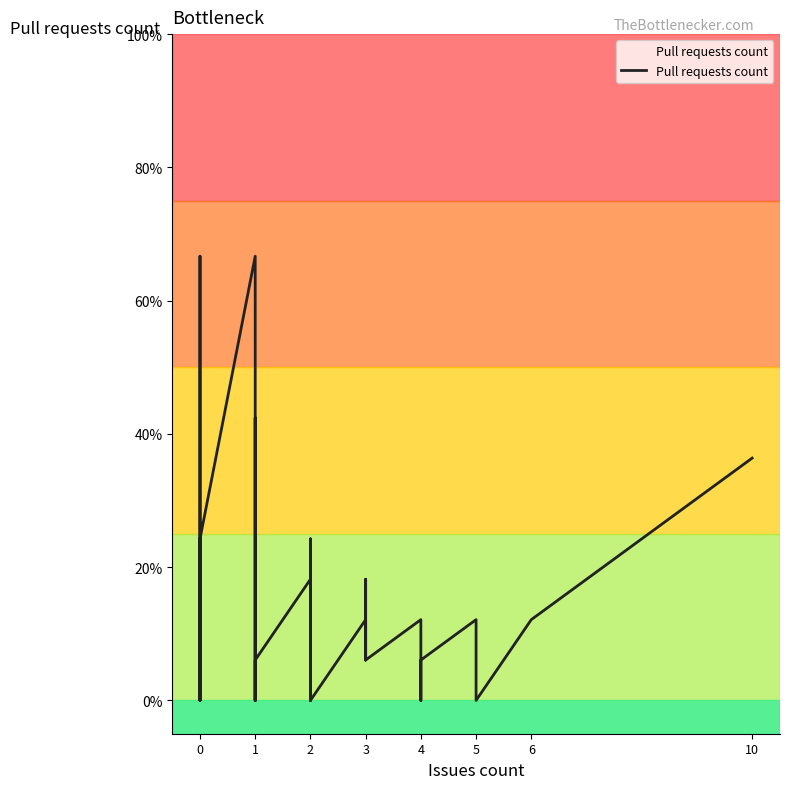

How many lines are shown in the chart?

1